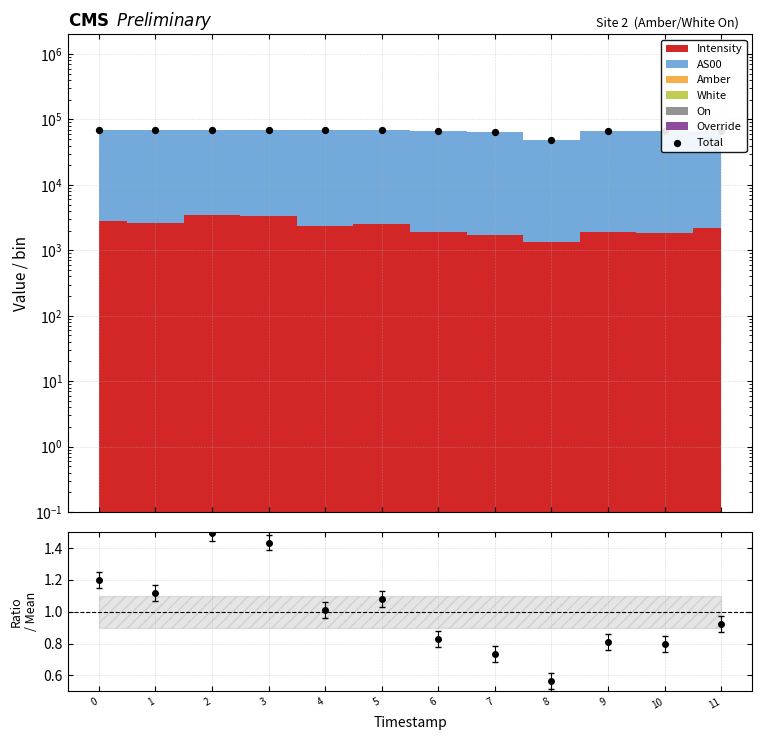

Which has a higher value, 4 or 2?

2